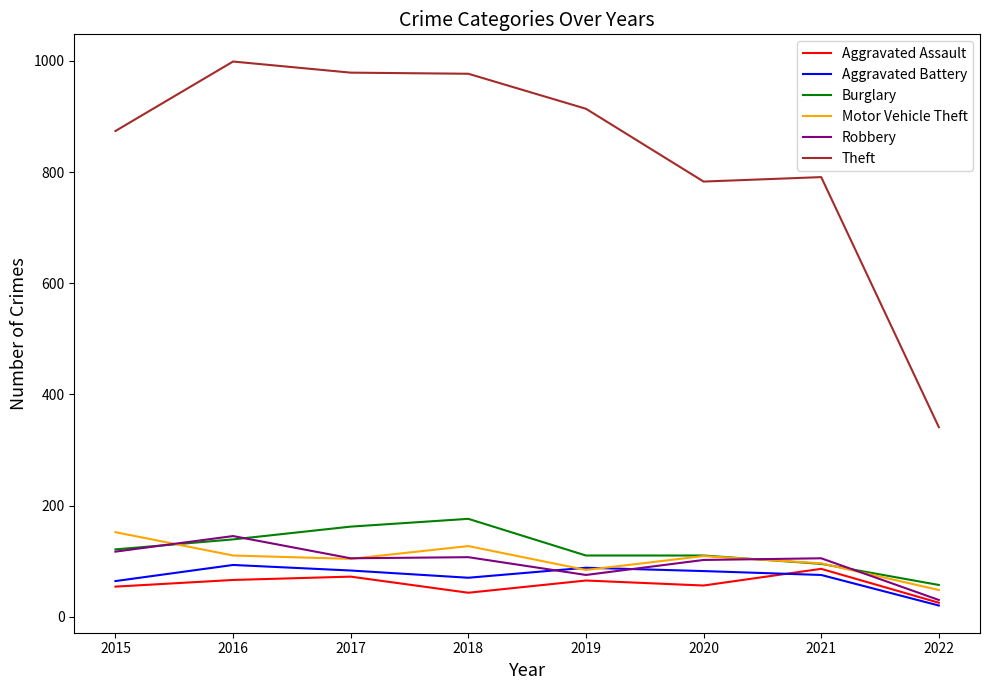

The Burglary series shows 206 at 2015. True or false?

False